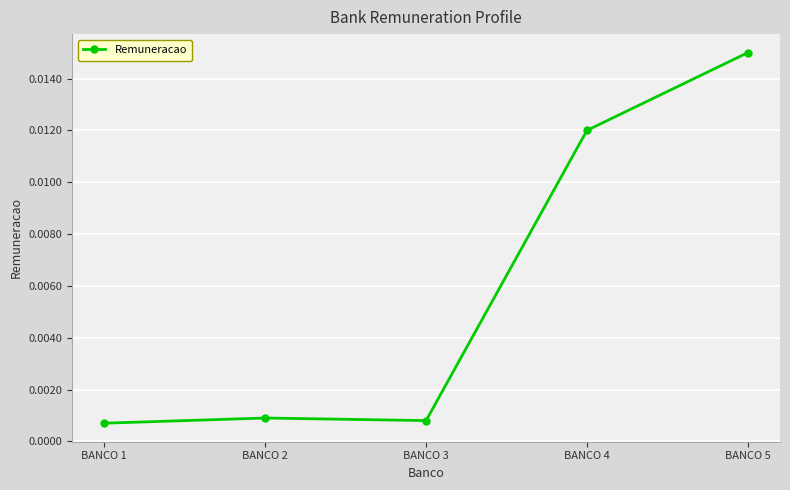

Which category has the highest value across all series?

BANCO 5